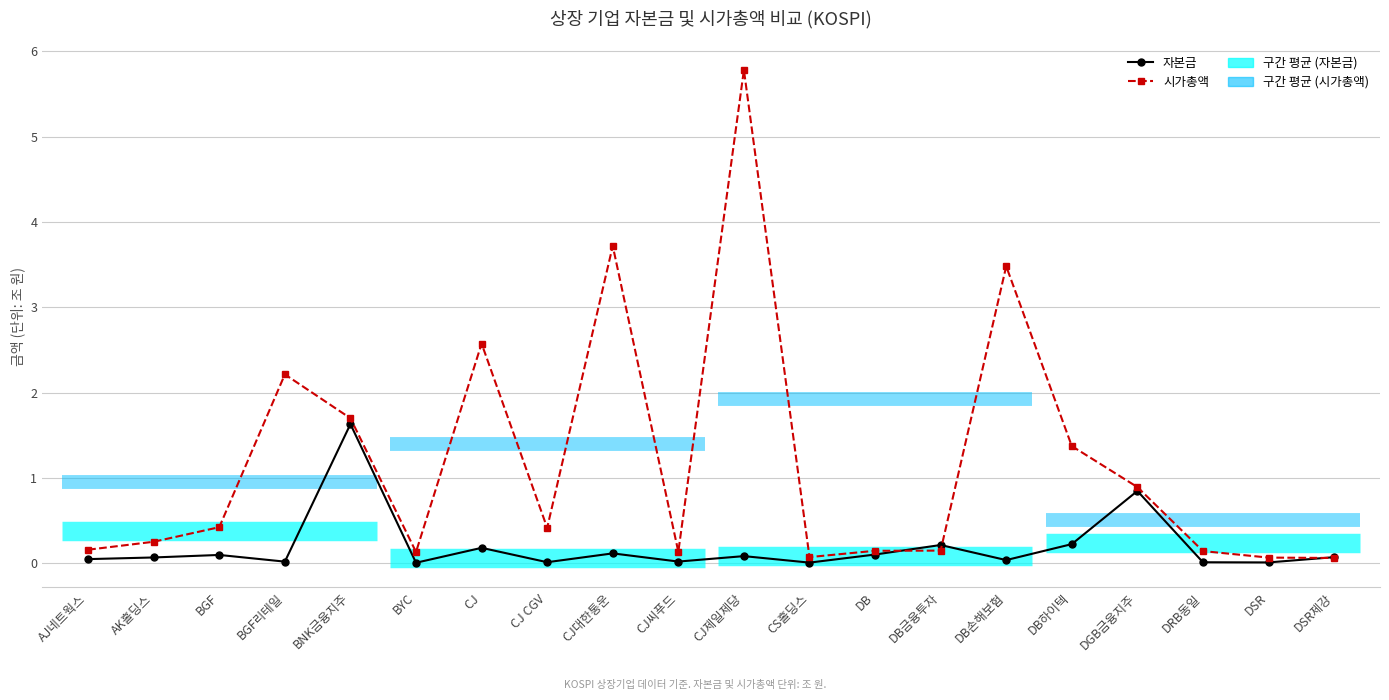

The 자본금 (조 원) series shows 0.1 at DSR제강. True or false?

True